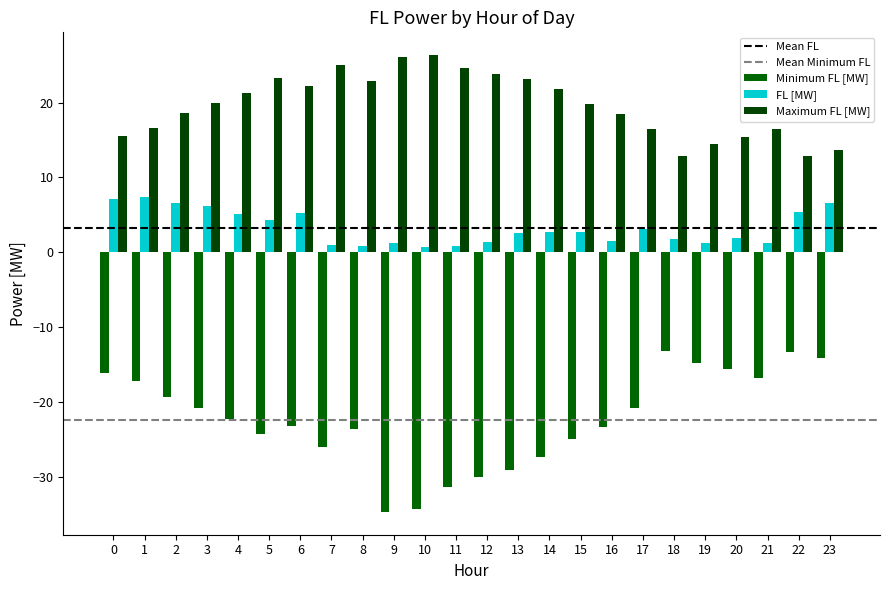

What is the total value across all series at 20?

1.6